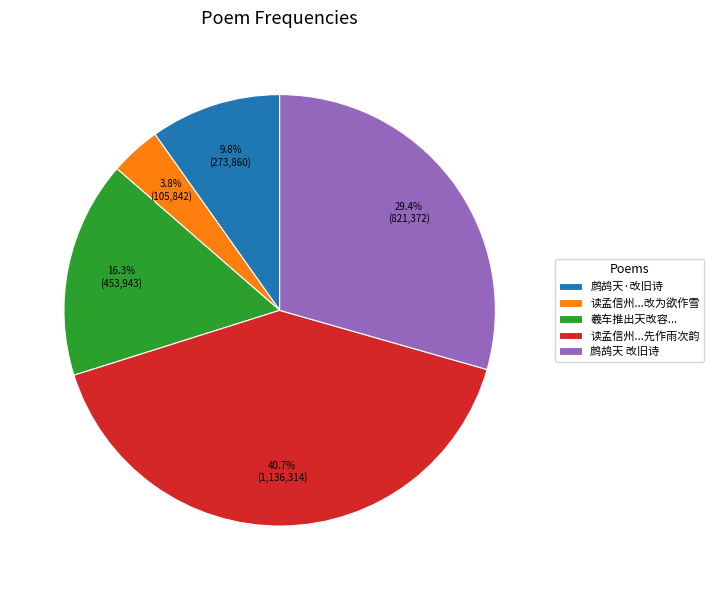

Rank the categories by value from highest to lowest.

读孟信州...先作雨次韵, 鹧鸪天 改旧诗, 羲车推出天改容..., 鹧鸪天·改旧诗, 读孟信州...改为欲作雪